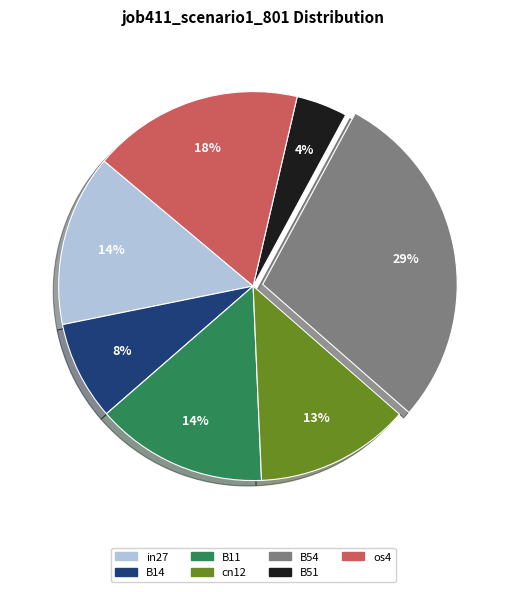

True or false: B54 accounts for 23% of the total.

False